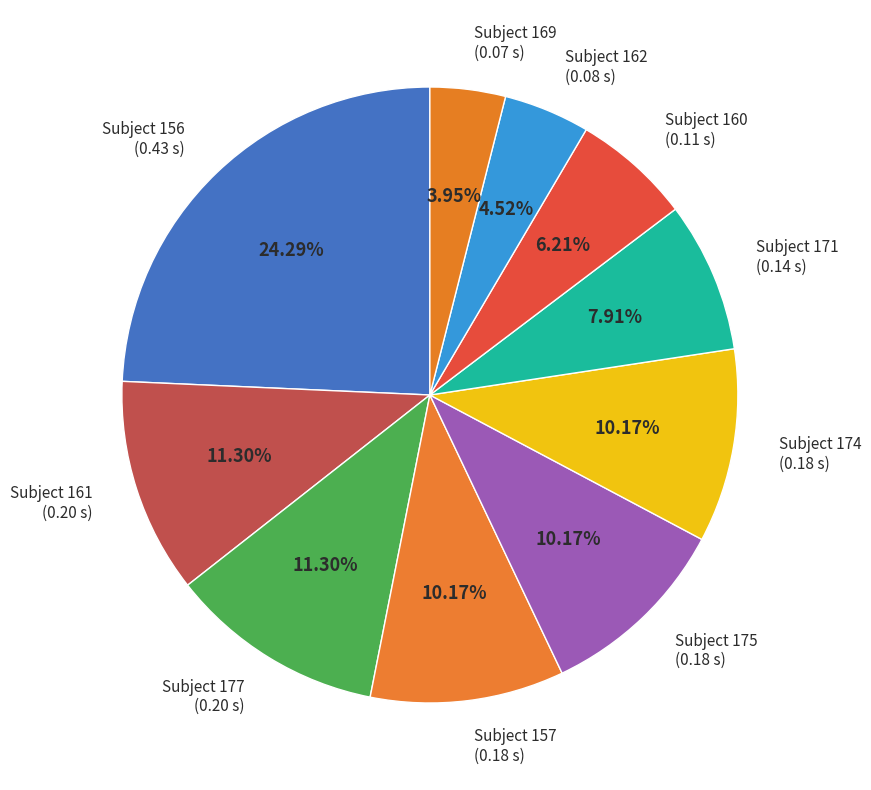

To the nearest percent, what is the average slice percentage?

10%